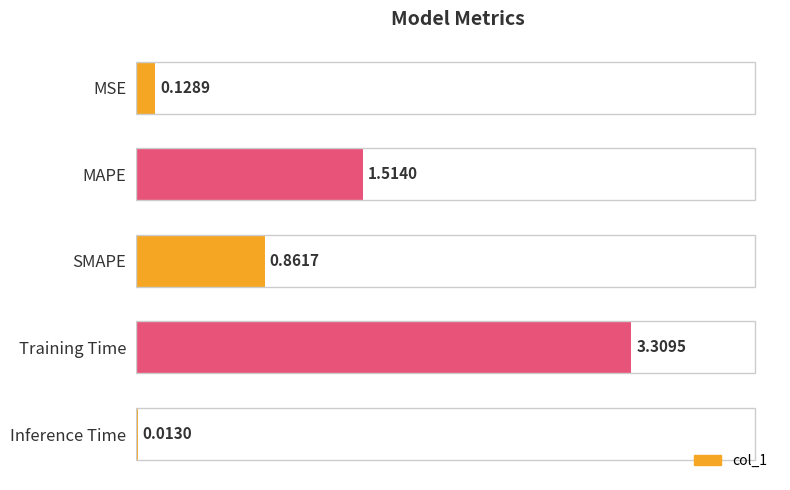

Rank the categories by value from highest to lowest.

Training Time, MAPE, SMAPE, MSE, Inference Time